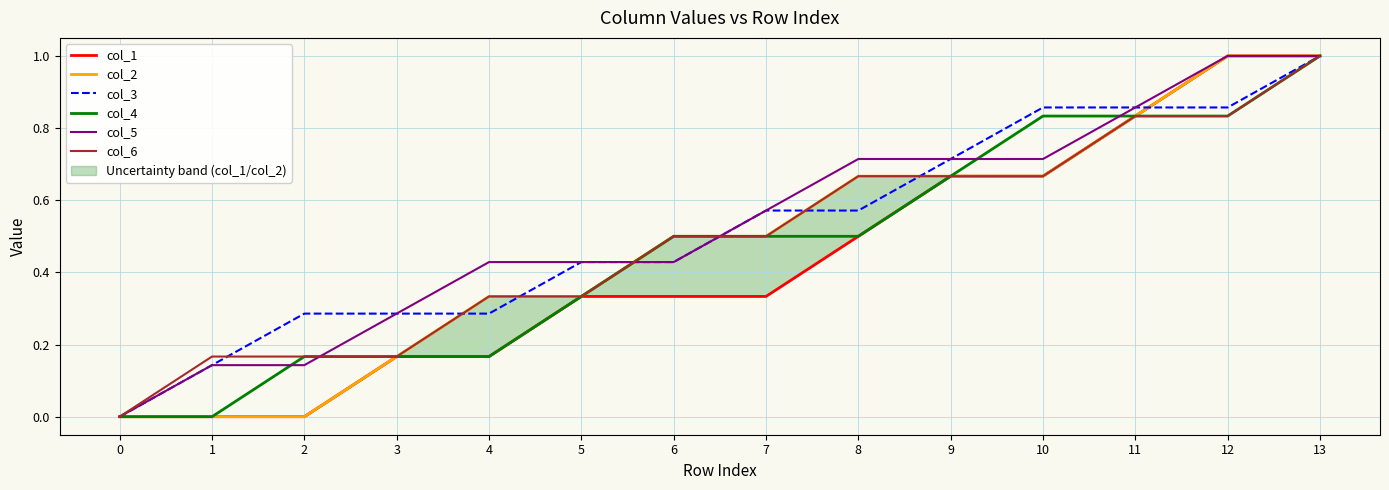

How many series are shown in this chart?

6